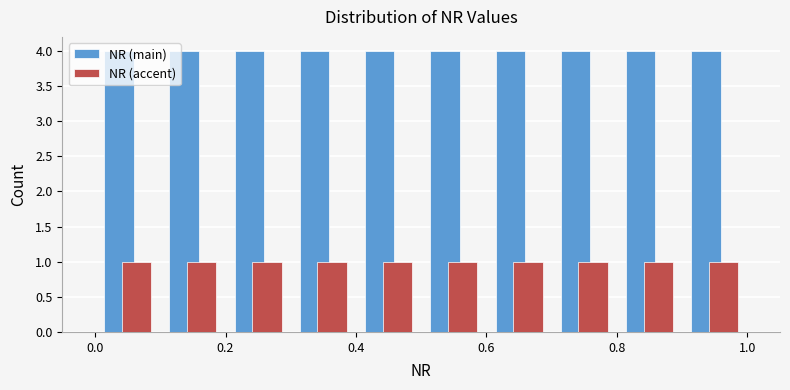

What is the height of the NR (main) bar covering 0.2 to 0.3 on the x-axis? The values are not printed on the chart, so give them approximately, as read against the axis.

4